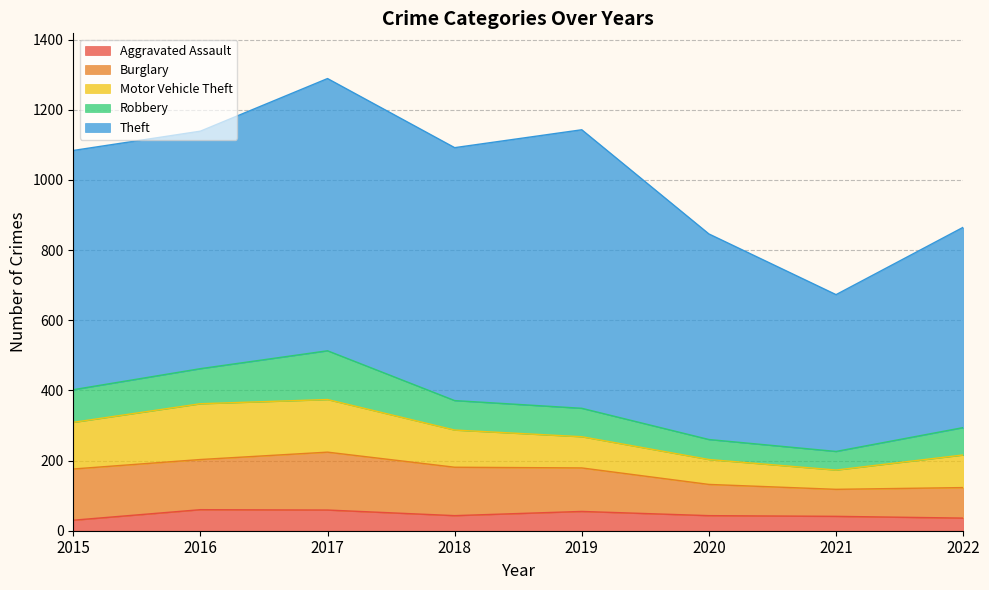

Where is the first local minimum for Aggravated Assault?

2018